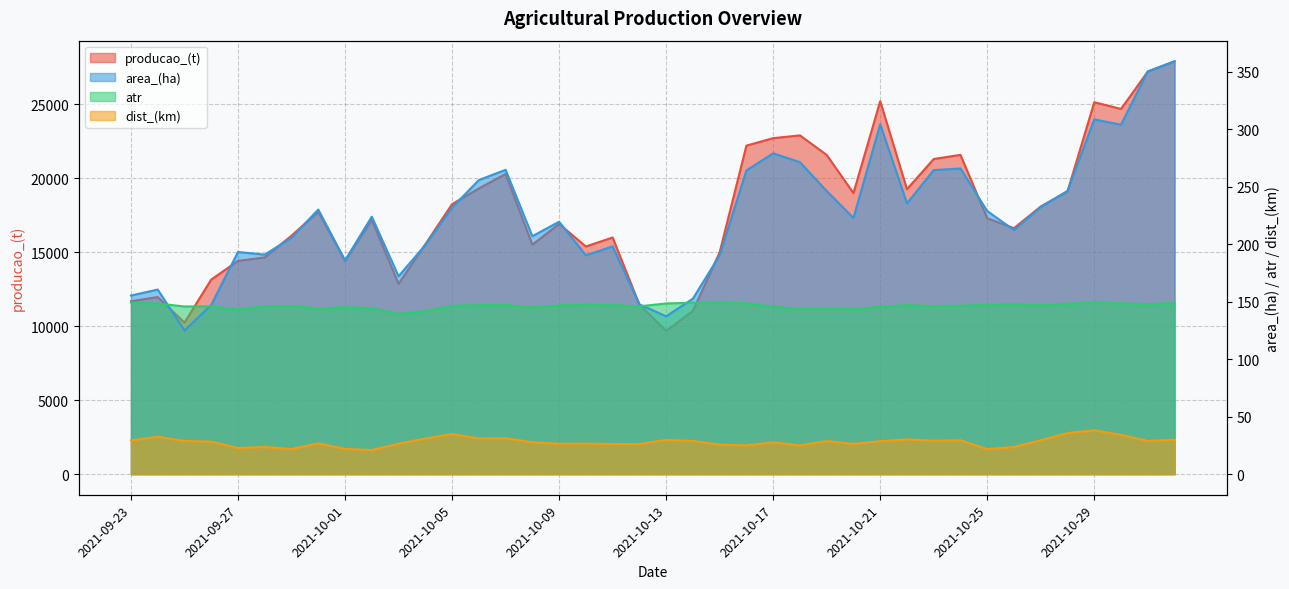

True or false: area_(ha) has a value of 264.6 at 2021-10-07.

True